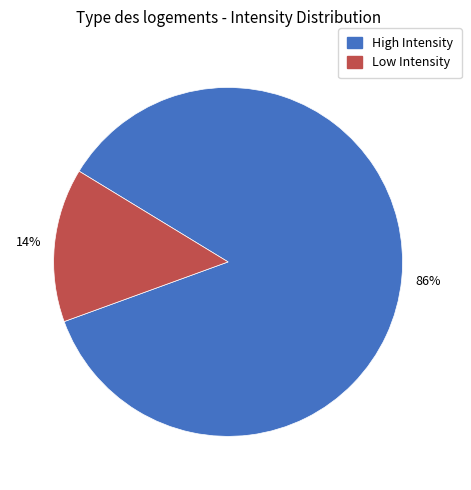

Does any single category account for the majority?

Yes